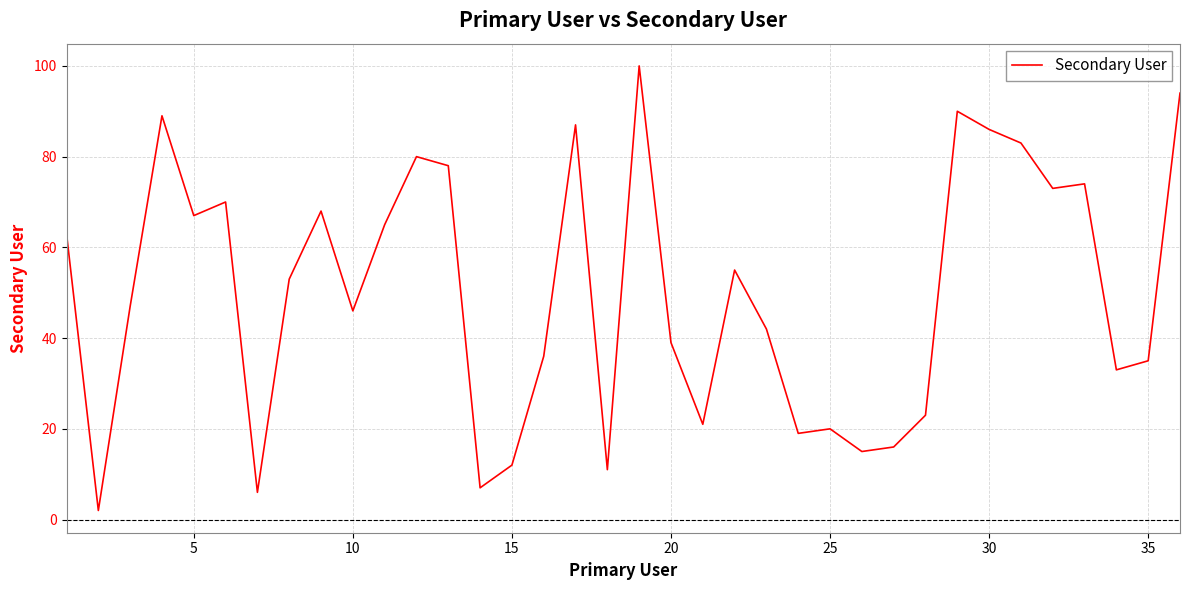

What is the maximum value shown in the chart?

100